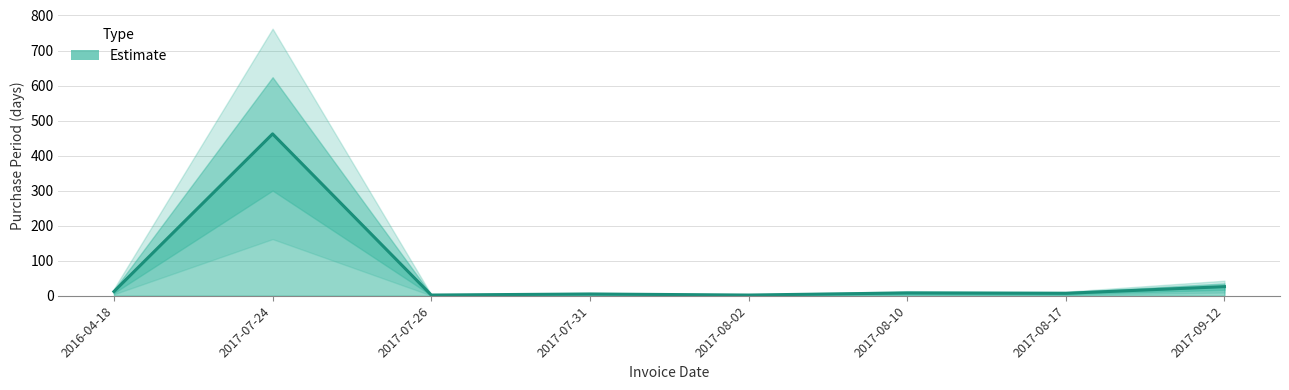

Reading left to right, list all the values displayed in this chart.

2016-04-18=12	2017-07-24=462	2017-07-26=2	2017-07-31=5	2017-08-02=2	2017-08-10=8	2017-08-17=7	2017-09-12=26